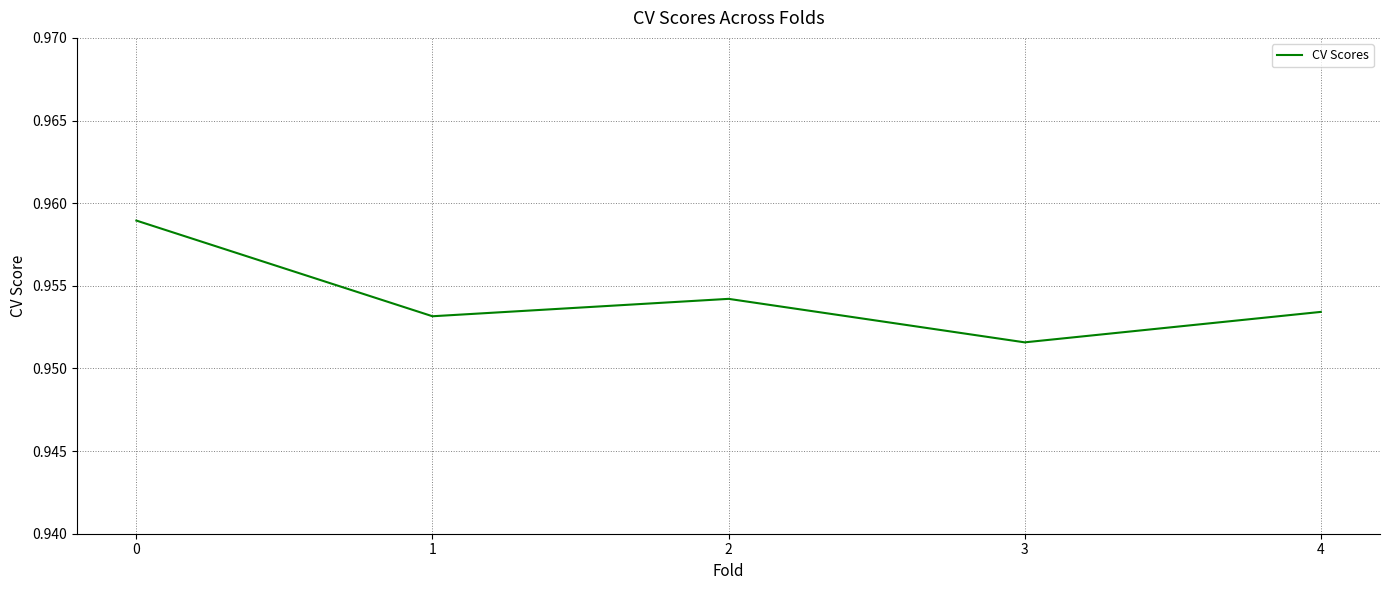

List the labels in order of value, smallest first.

3, 1, 4, 2, 0